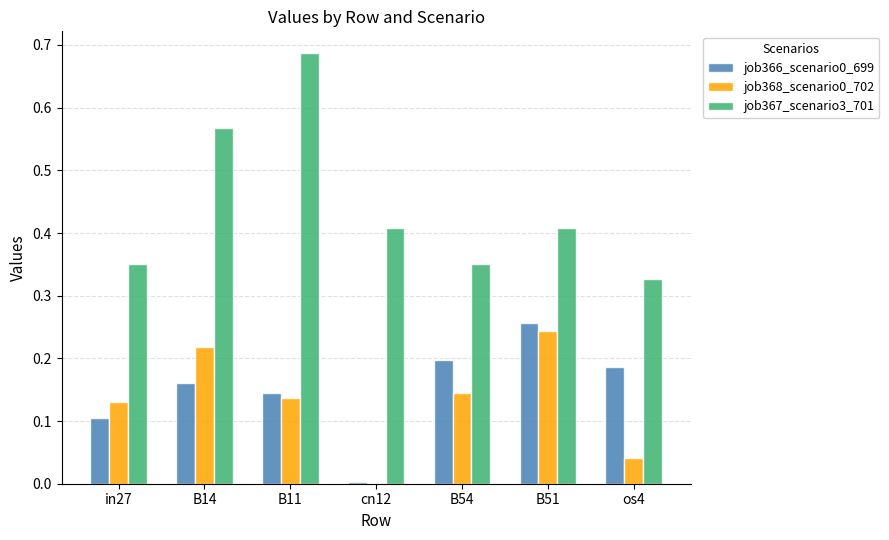

Is it true that job366_scenario0_699 equals 0.2 at os4?

True